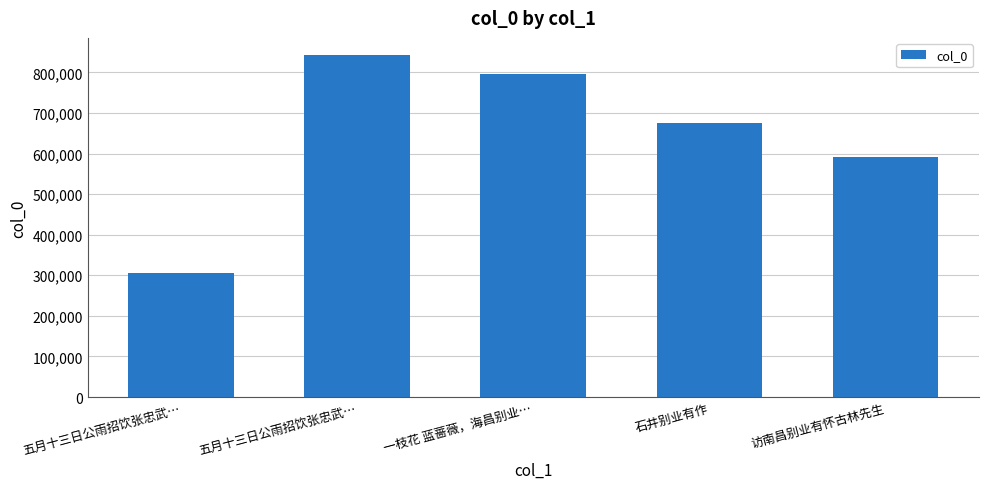

Which has a higher value, 石井别业有作 or 一枝花 蓝蔷薇，海昌别业…?

一枝花 蓝蔷薇，海昌别业…